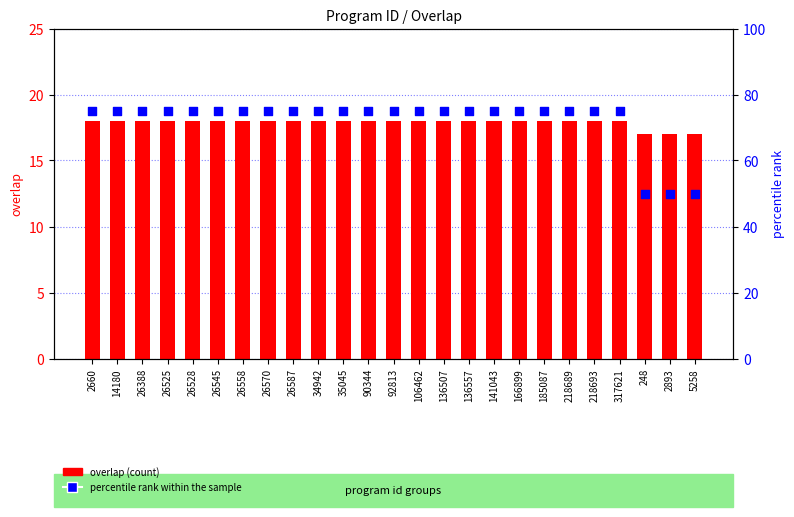

What are all the series names shown in the legend?

overlap, percentile rank within the sample